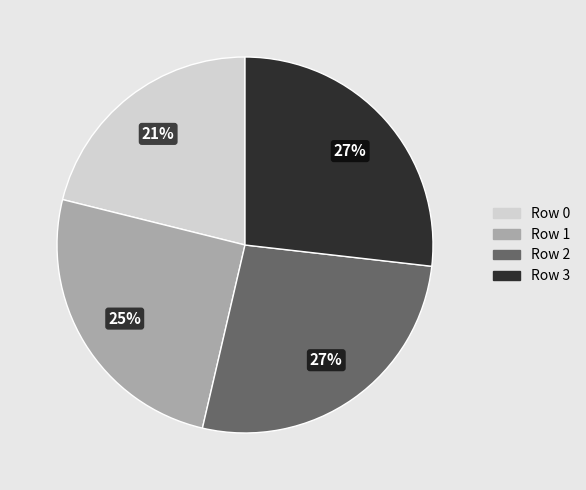

Count the number of slices in the pie.

4